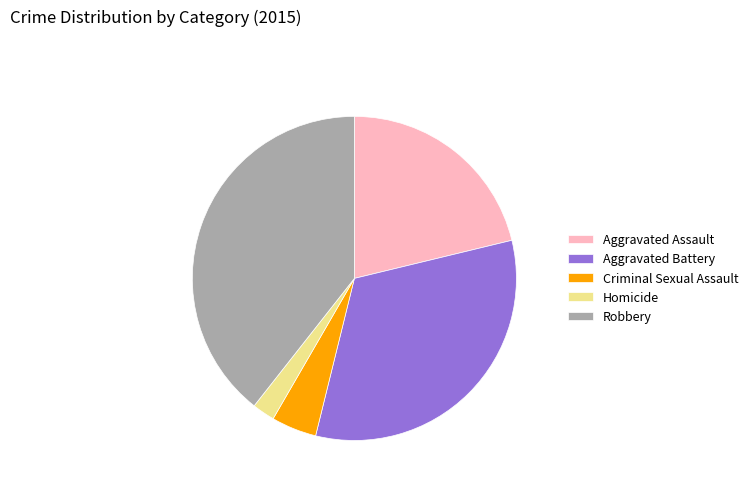

Does Aggravated Battery represent more than half of the total?

No